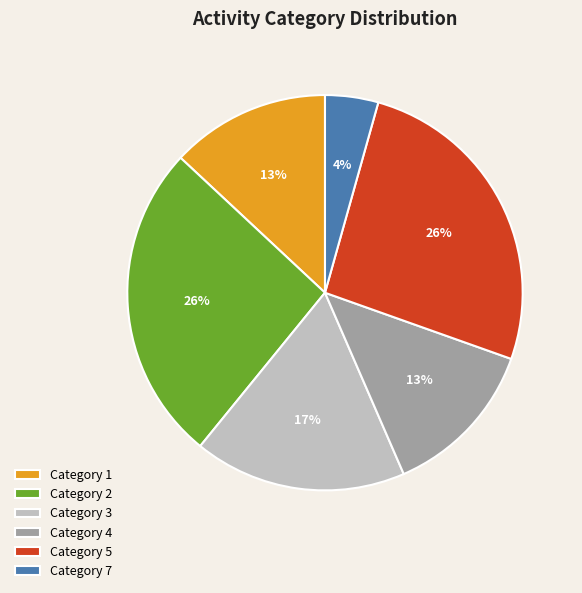

What is the ratio of the value at Category 7 to the value at Category 1?

0.3